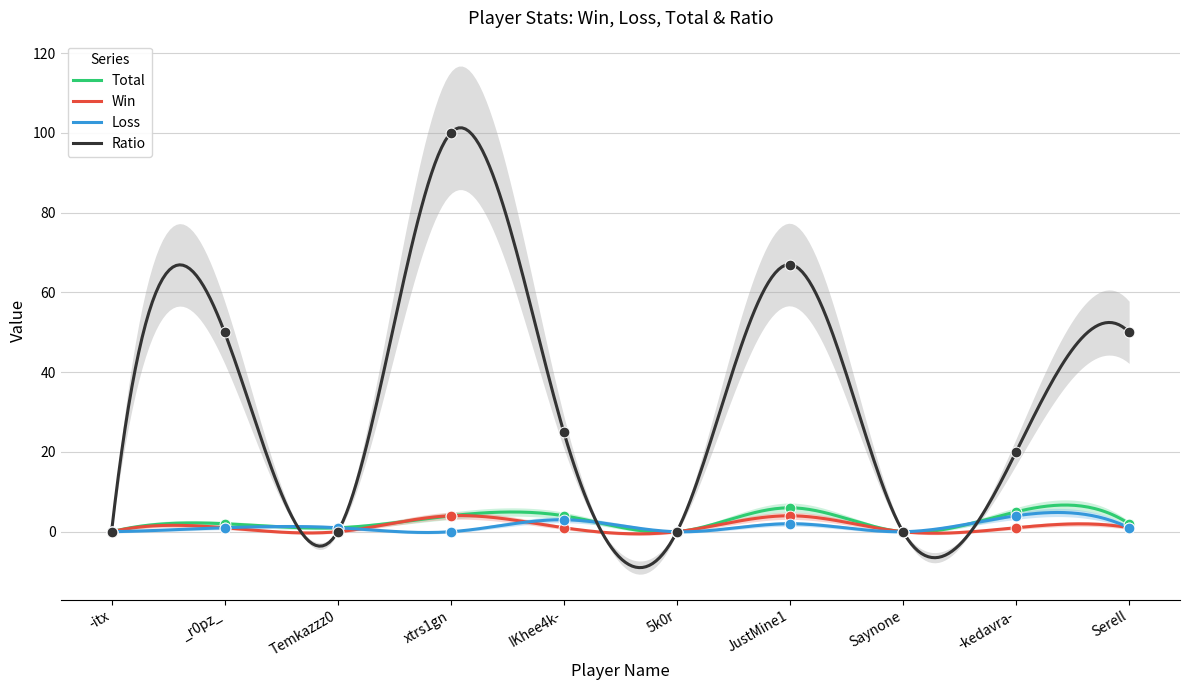

At how many categories does at least one series exceed 66?

2